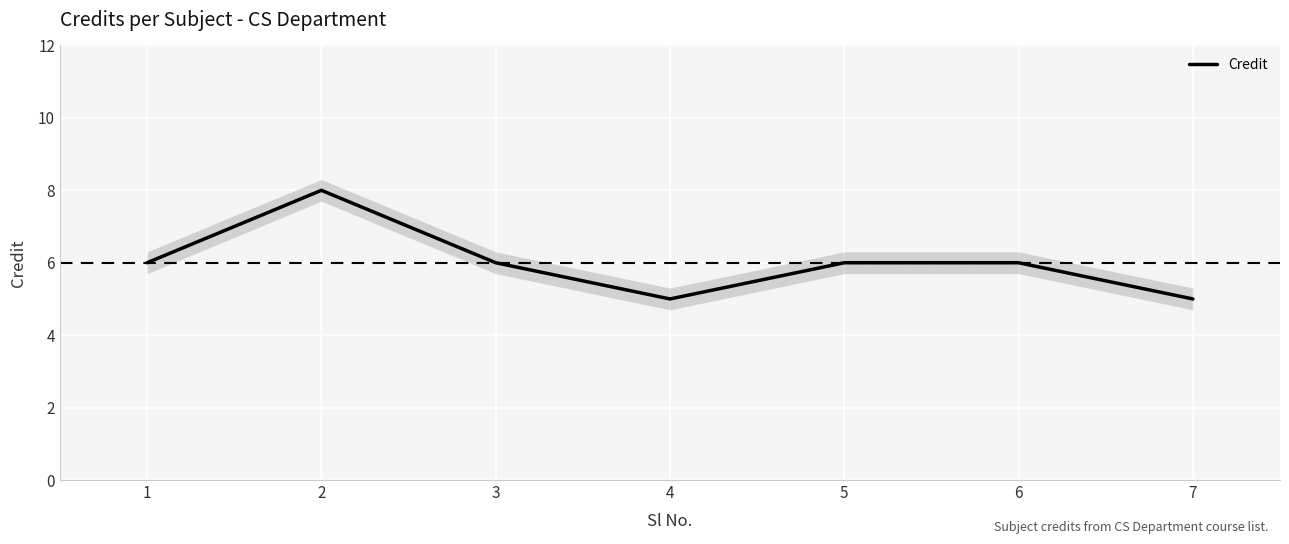

What is the smallest value displayed?

5